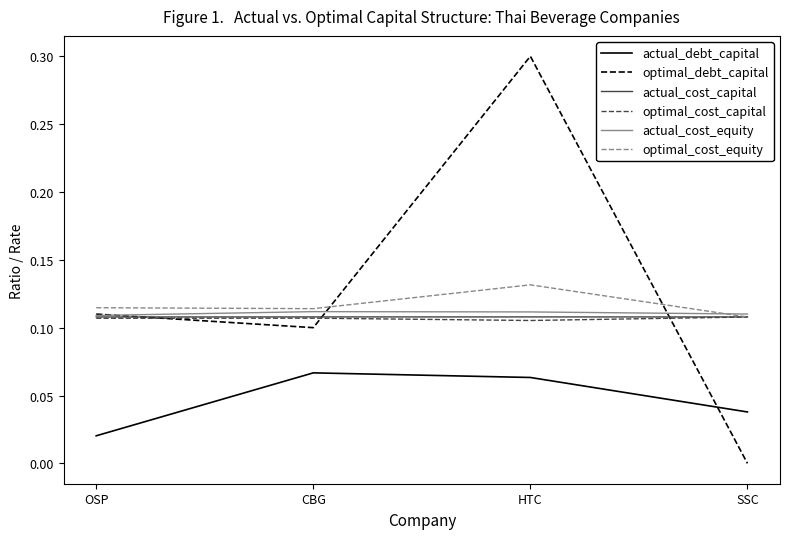

Is it true that actual_cost_equity equals 0.1 at OSP?

True